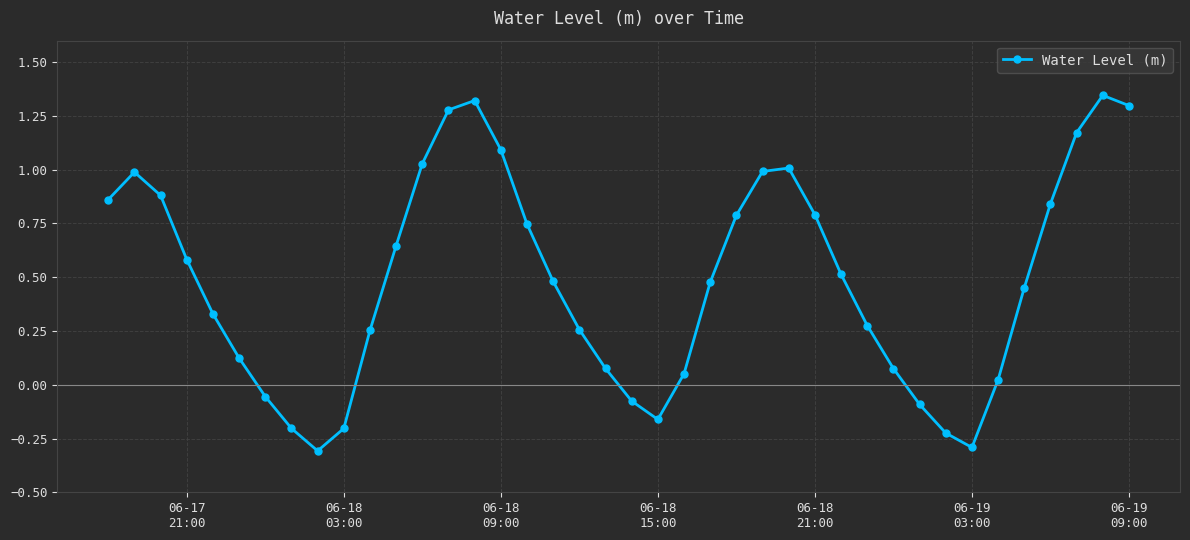

What is the difference between the second highest and minimum values?

1.6